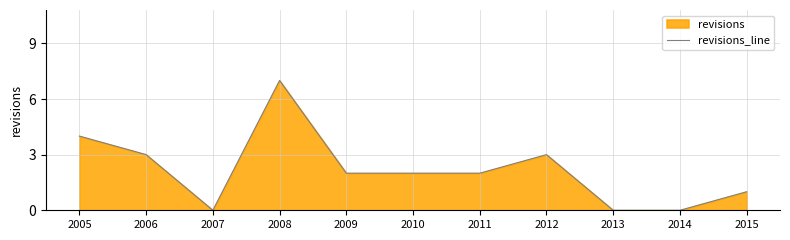

At which category does the chart reach its peak across all series?

2008